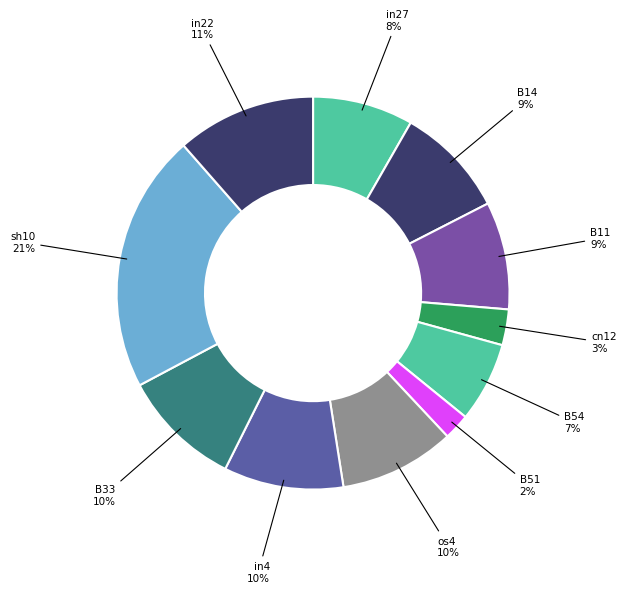

To the nearest percent, what is the difference between the largest and smallest slice percentages?

19%